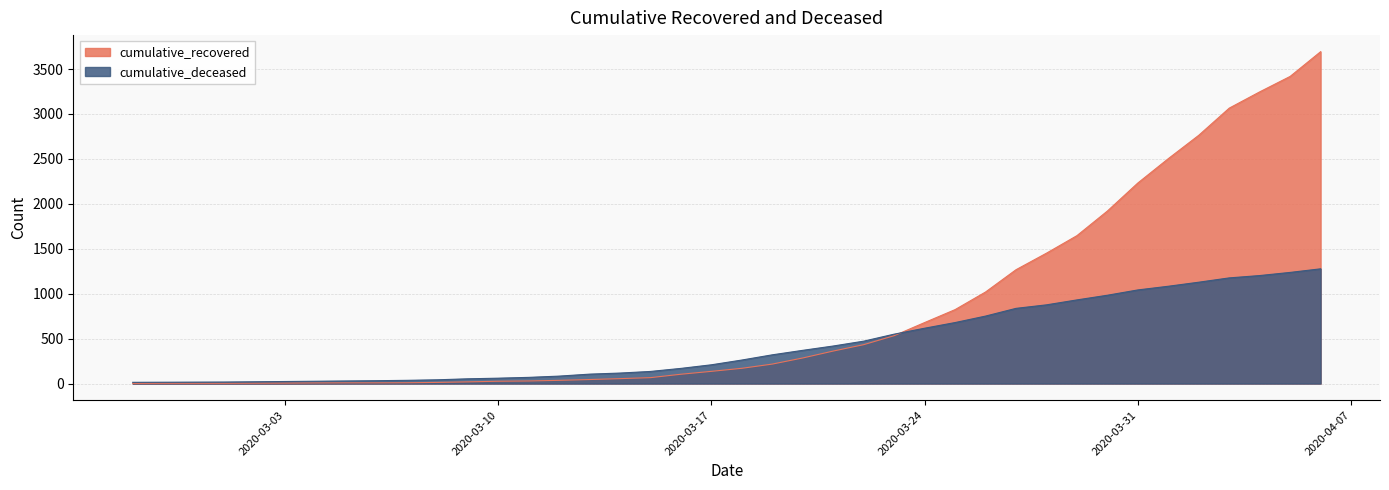

At which label is cumulative_recovered closest to 1847?

2020-03-30